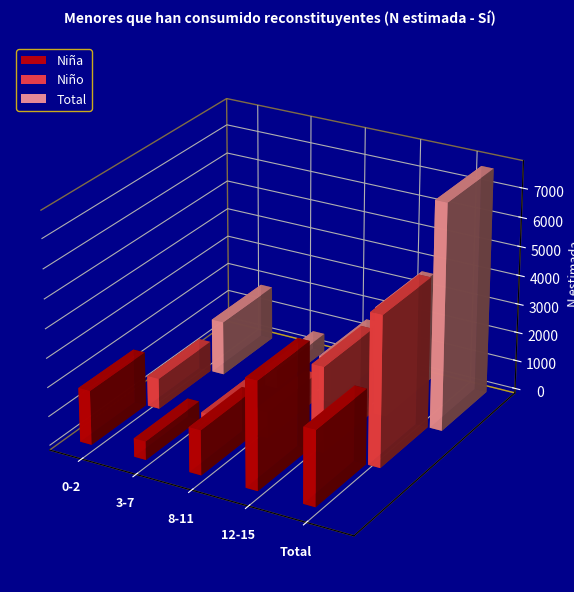

How many data points in Niño are above 1054?

2